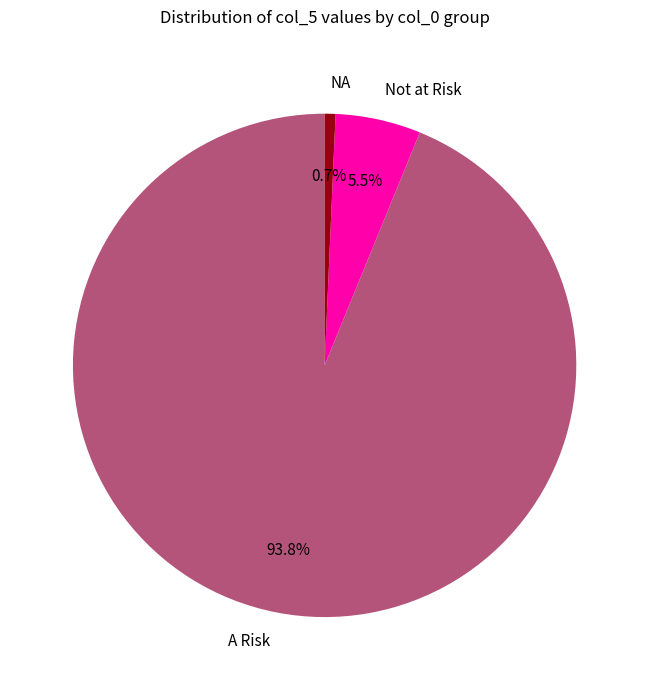

What portion of the pie excludes Not at Risk?

94.5%